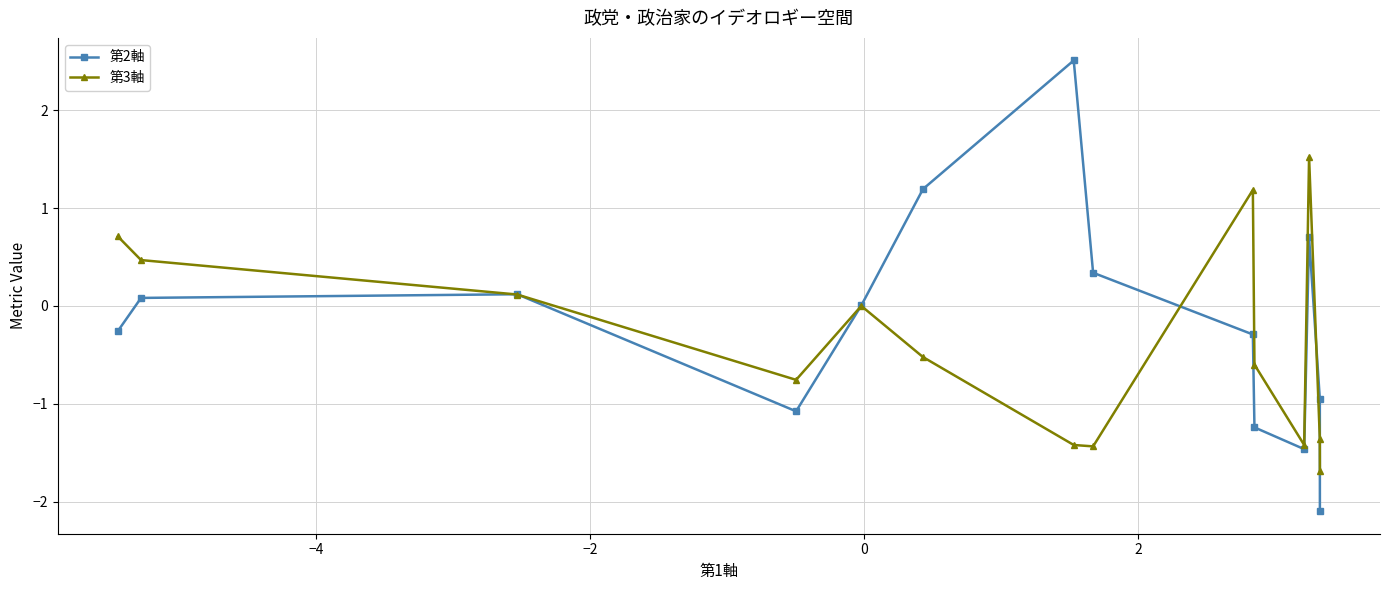

What is the average value of the 第2軸 series?

-0.2